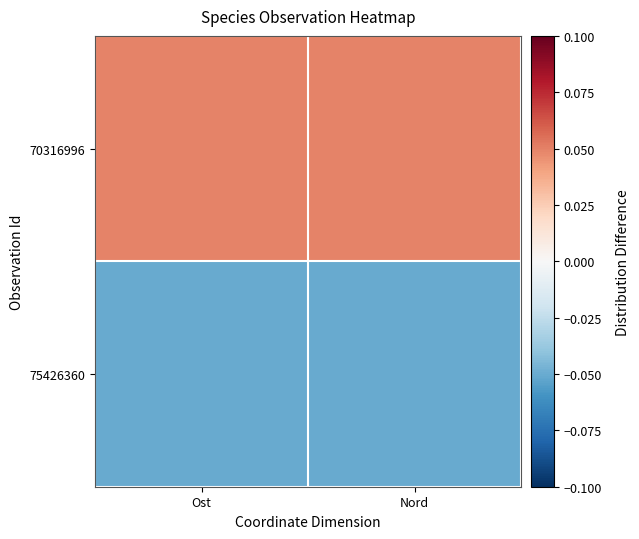

Reading left to right, what are all the values shown in this chart?

70316996: Ost=0.0	Nord=0.0
75426360: Ost=-0.1	Nord=-0.1